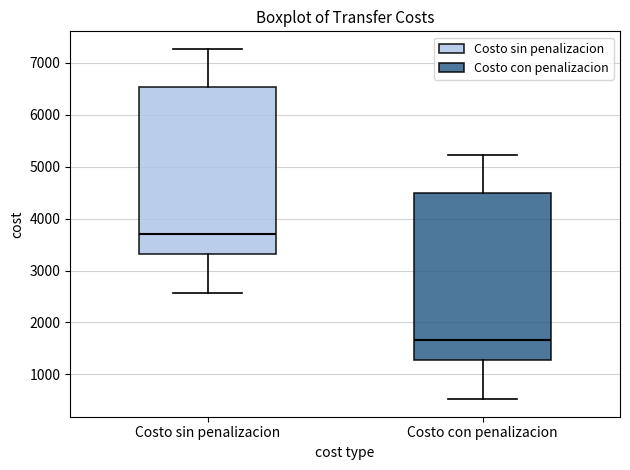

Where is the lower edge of the box for Costo sin penalizacion on the y-axis? The values are not printed on the chart, so give them approximately, as read against the axis.

3300